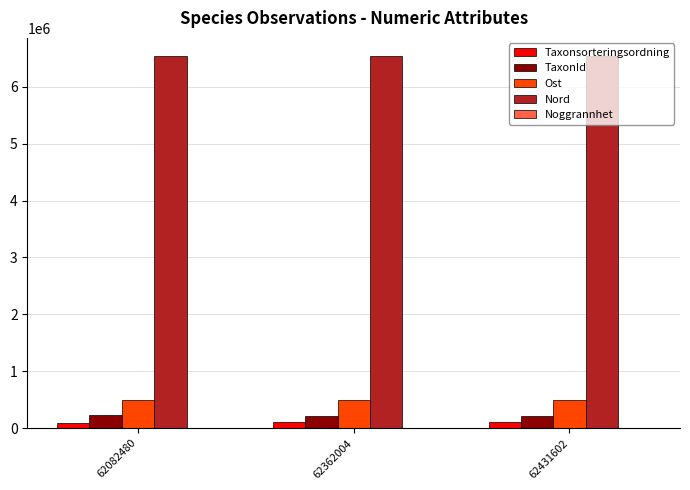

How many data points does each series have?

3